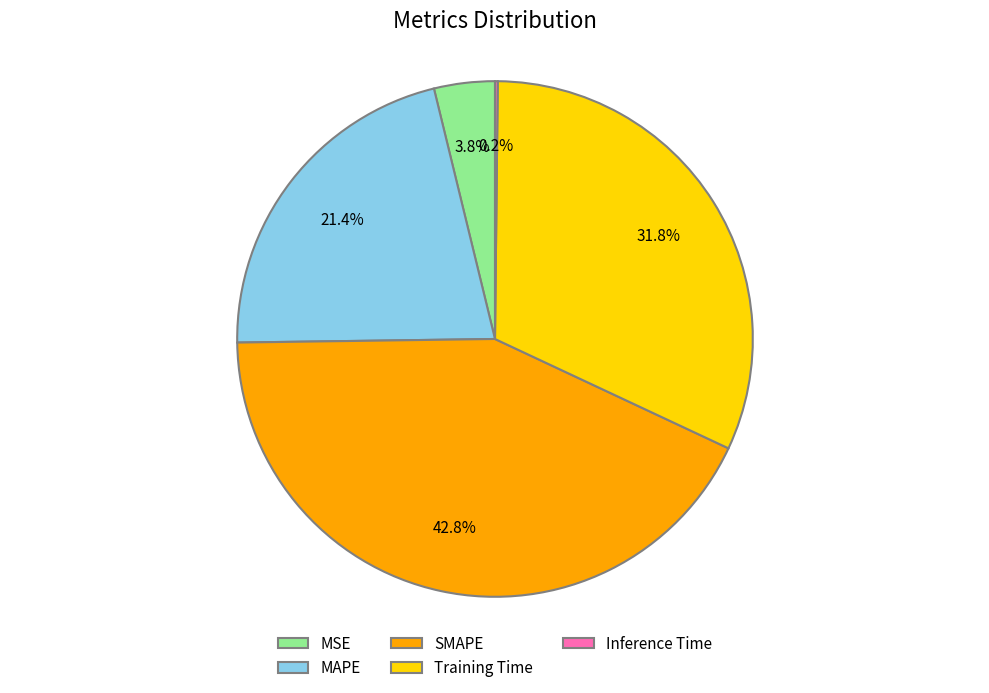

Does MAPE account for over 50% of the chart?

No